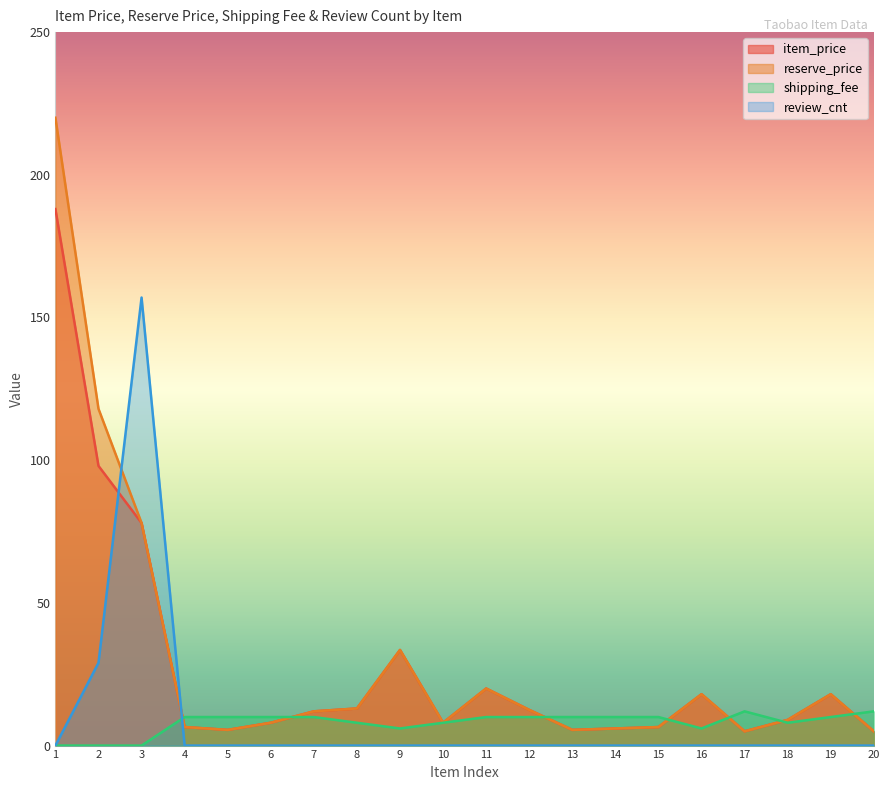

The value of shipping_fee at 3 is 0.0. True or false?

True